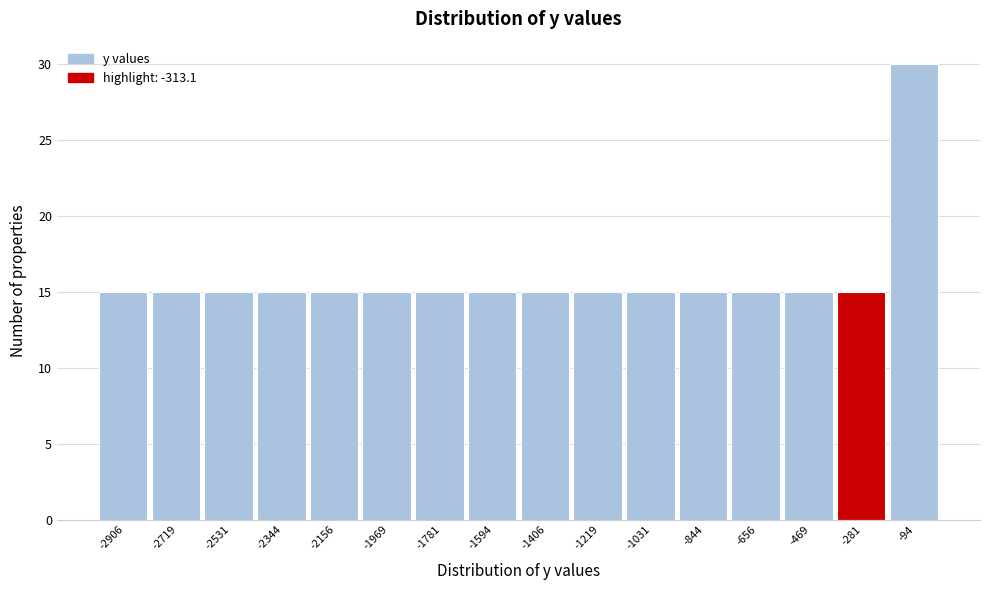

Over which range of the x-axis is the bar tallest?

-180 to 0